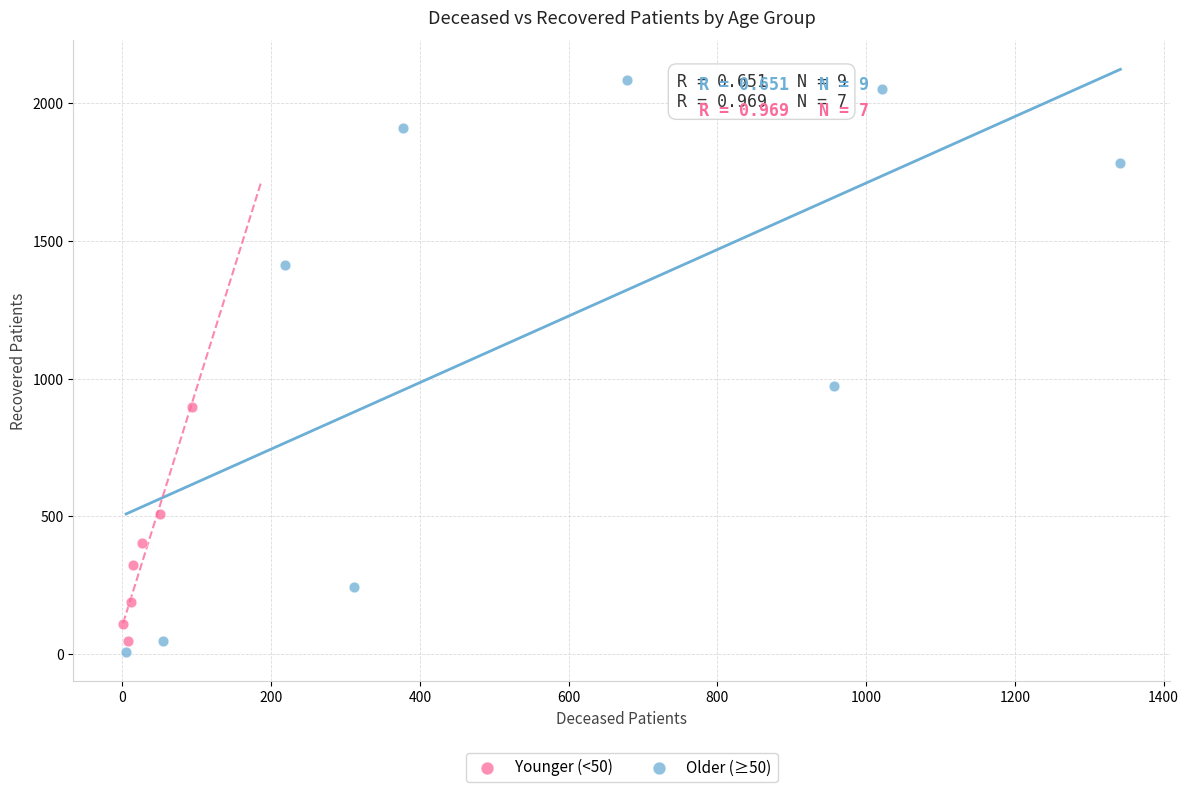

Which series reaches the maximum Y coordinate?

Older (≥50)